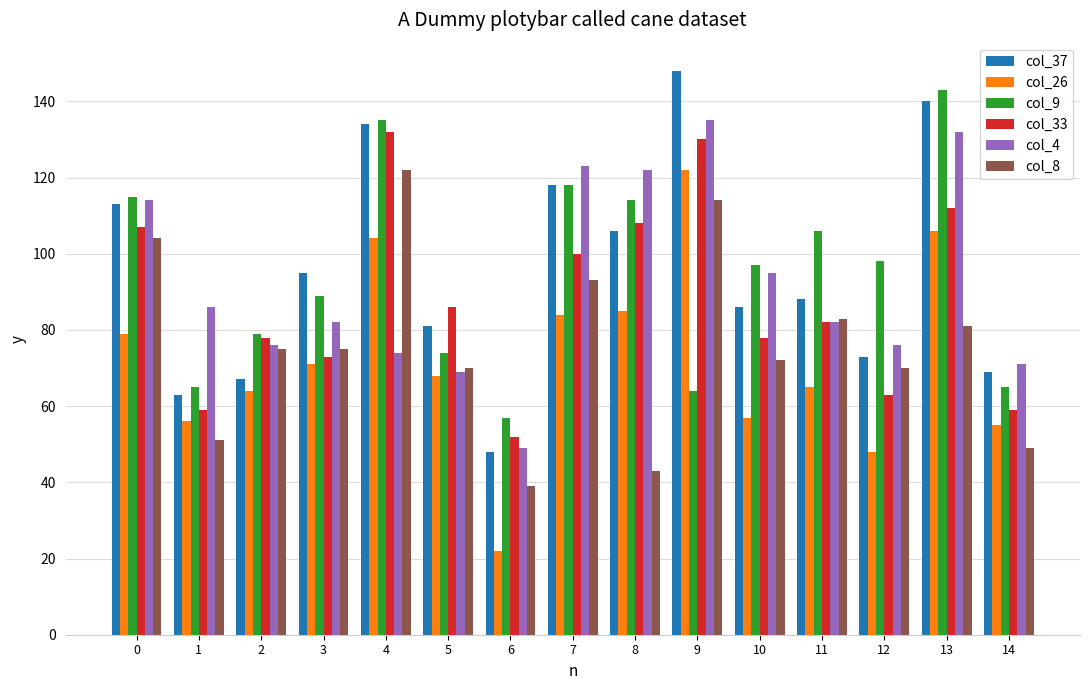

What is the average value of the col_4 series?

92